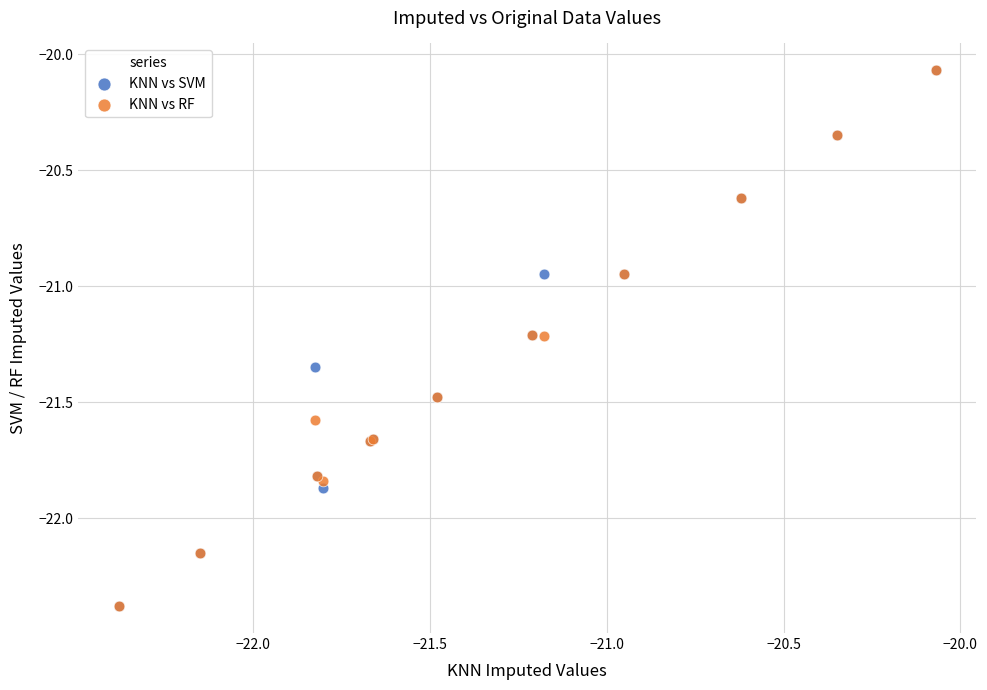

What are all the series names shown in the legend?

KNN vs SVM, KNN vs RF